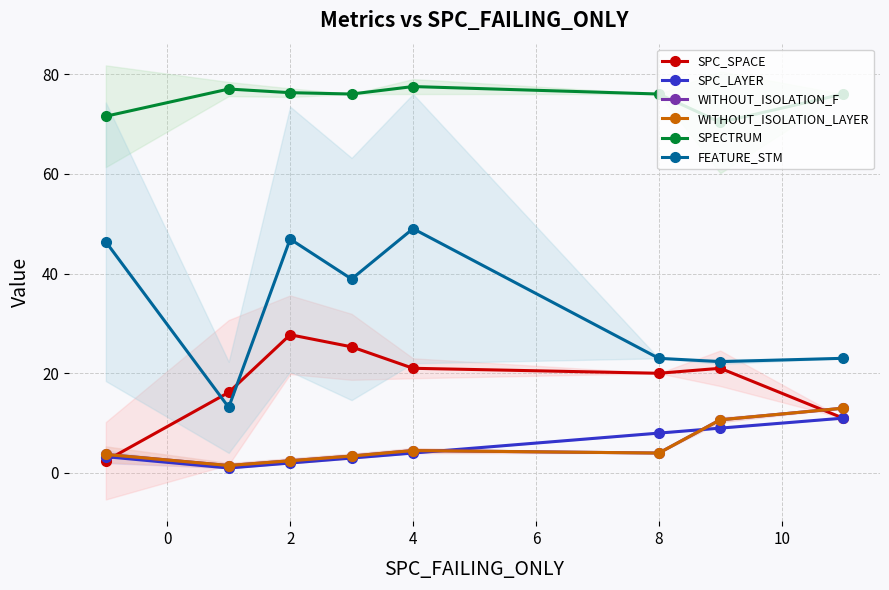

Rank the series by their maximum value, from highest to lowest.

SPECTRUM, FEATURE_STM, SPC_SPACE, WITHOUT_ISOLATION_F, WITHOUT_ISOLATION_LAYER, SPC_LAYER